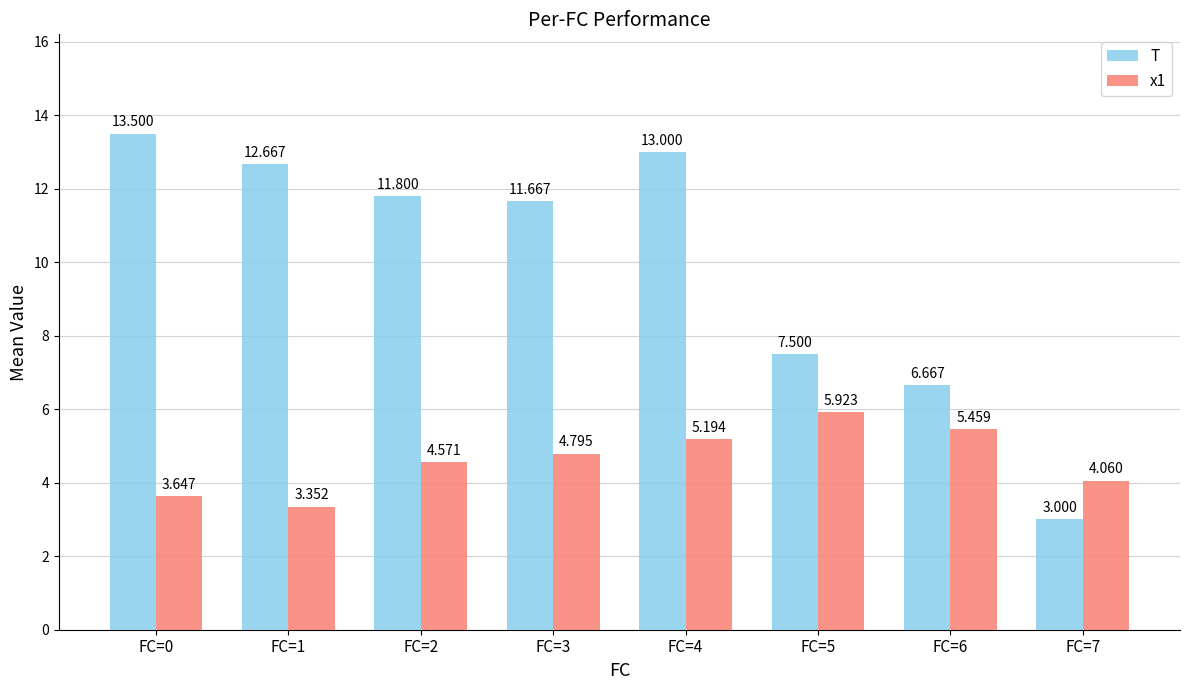

What is the difference between the highest and lowest values at FC=7?

1.1